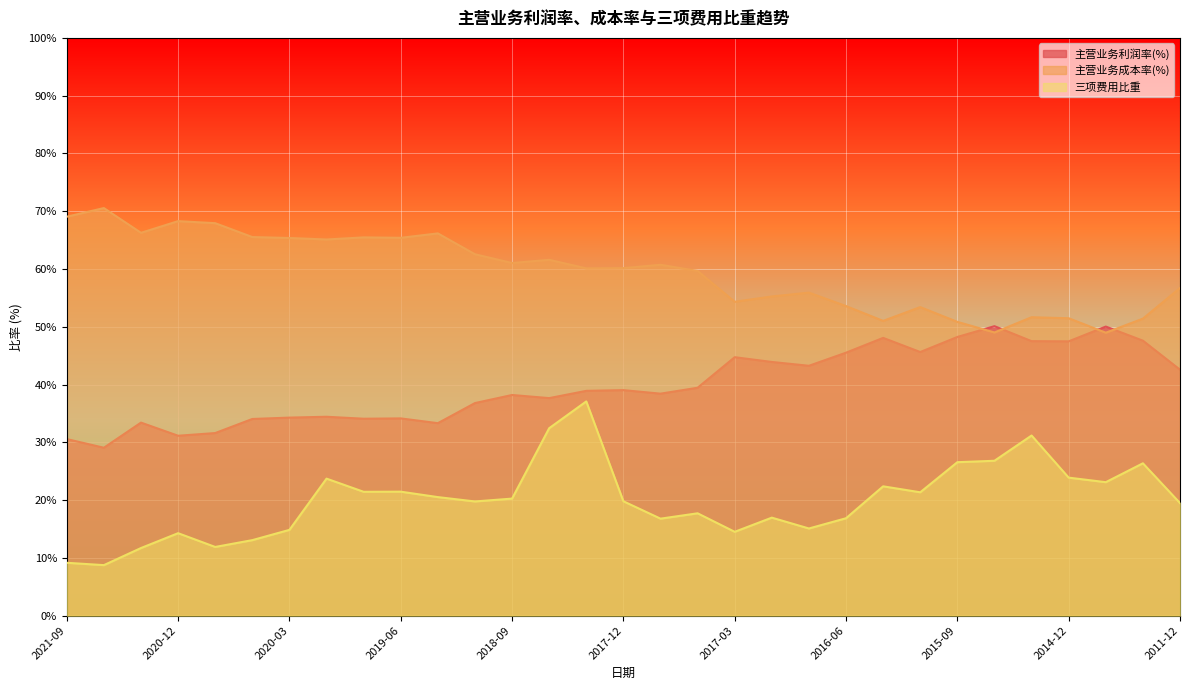

At which category does the chart reach its minimum across all series?

2021-06